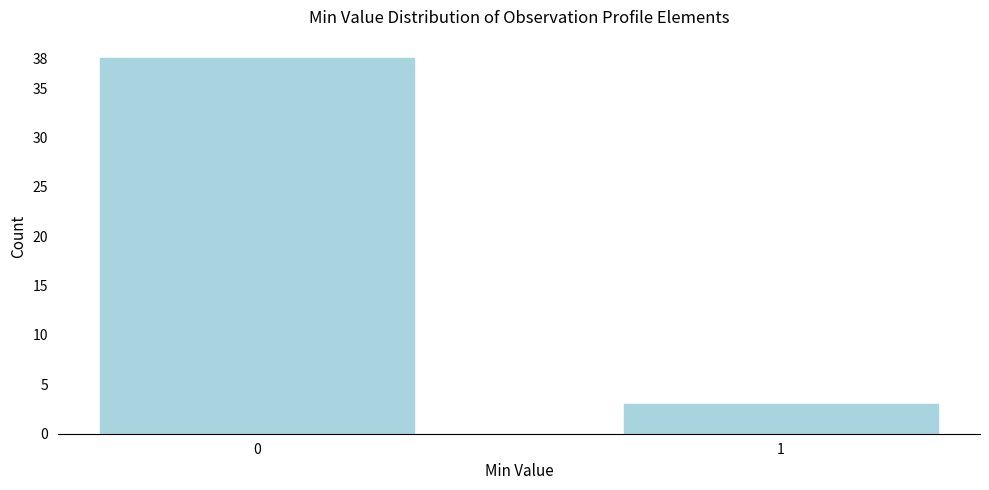

Reading left to right, what are all the values shown in this chart?

38	3